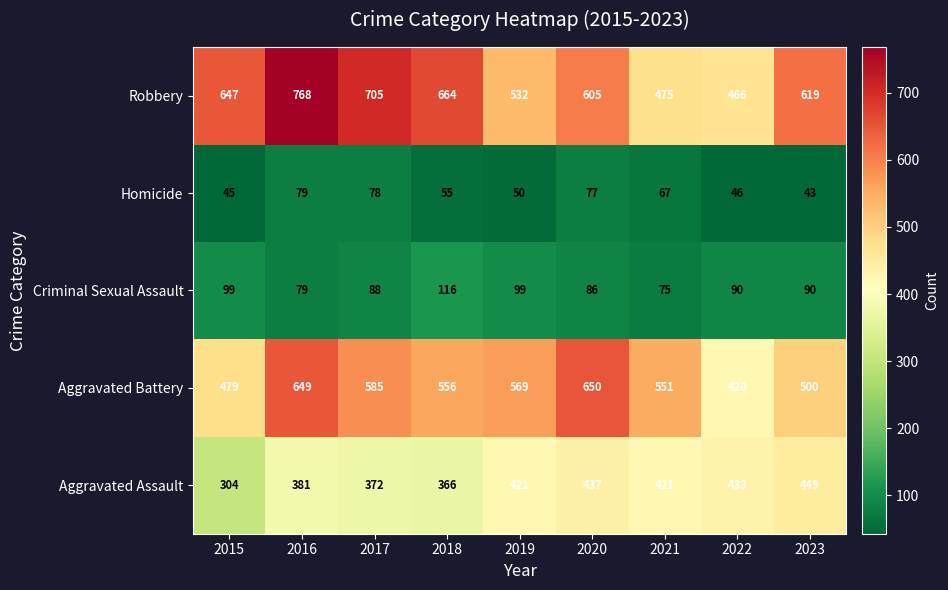

At which label does Aggravated Battery reach its peak?

2020